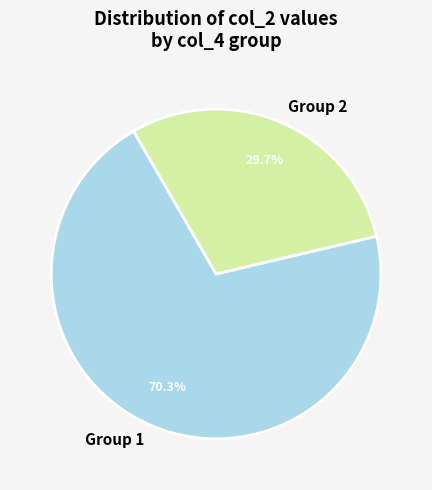

How many segments does this pie chart have?

2